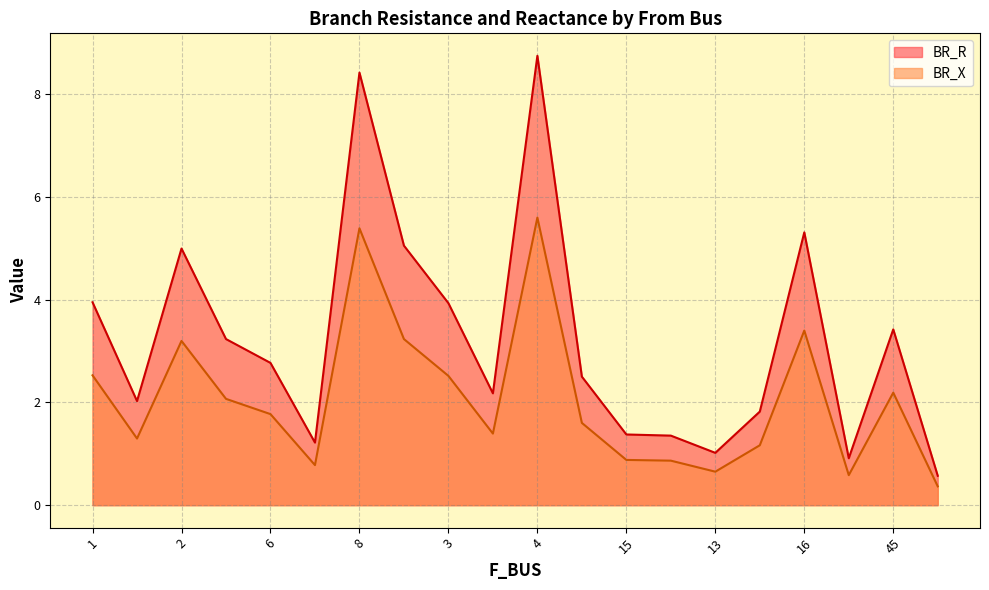

Which series changed the most between 17 and 46?

BR_R